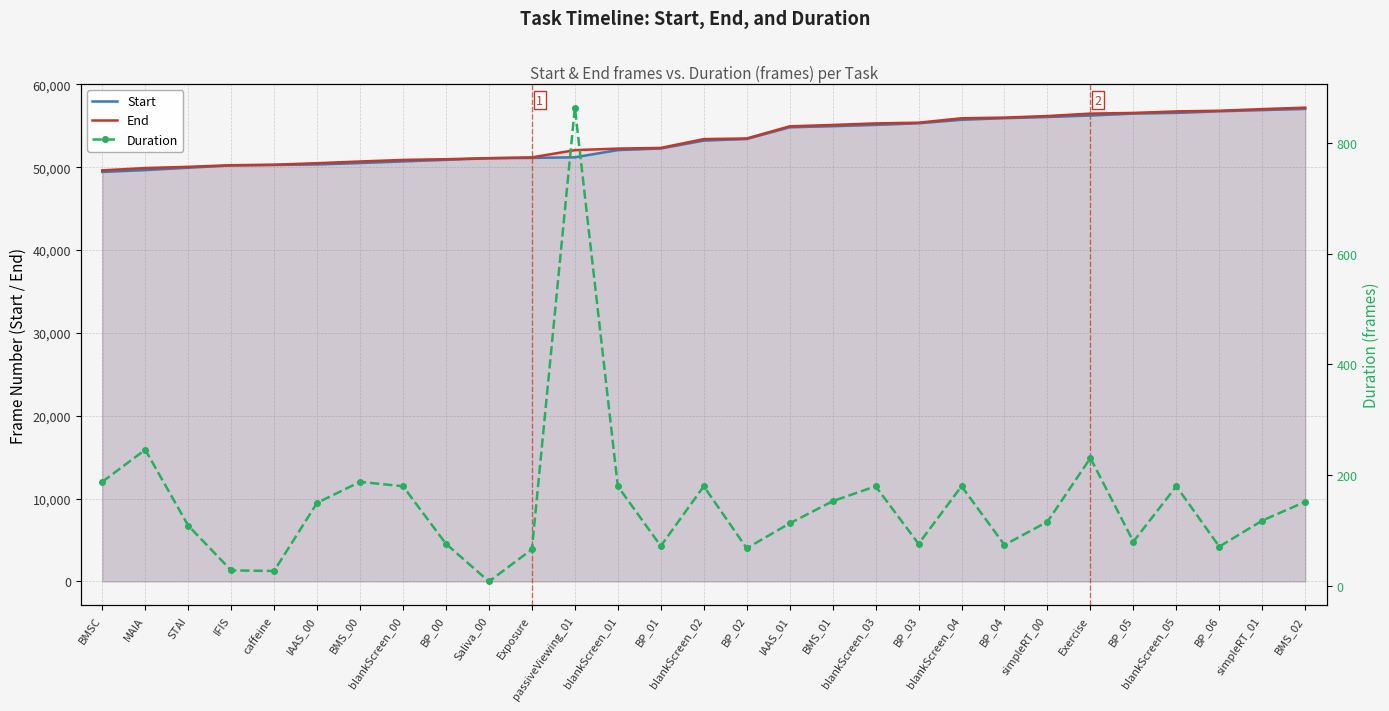

Reading left to right, what are all the values shown in this chart?

Start: BMSC=49436	MAIA=49657	STAI=49943	IFIS=50218	caffeine=50276	IAAS_00=50341	BMS_00=50508	blankScreen_00=50705	BP_00=50895	Saliva_00=51087	Exposure=51126	passiveViewing_01=51202	blankScreen_01=52073	BP_01=52263	blankScreen_02=53218	BP_02=53408	IAAS_01=54825	BMS_01=54953	blankScreen_03=55114	BP_03=55304	blankScreen_04=55732	BP_04=55922	simpleRT_00=56066	Exercise=56246	BP_05=56477	blankScreen_05=56562	BP_06=56752	simpleRT_01=56900	BMS_02=57043
End: BMSC=49624	MAIA=49903	STAI=50052	IFIS=50246	caffeine=50303	IAAS_00=50491	BMS_00=50696	blankScreen_00=50885	BP_00=50971	Saliva_00=51095	Exposure=51192	passiveViewing_01=52066	blankScreen_01=52253	BP_01=52335	blankScreen_02=53398	BP_02=53476	IAAS_01=54938	BMS_01=55106	blankScreen_03=55294	BP_03=55380	blankScreen_04=55912	BP_04=55996	simpleRT_00=56182	Exercise=56477	BP_05=56557	blankScreen_05=56742	BP_06=56823	simpleRT_01=57018	BMS_02=57195
Duration: BMSC=188	MAIA=246	STAI=109	IFIS=28	caffeine=27	IAAS_00=150	BMS_00=188	blankScreen_00=180	BP_00=76	Saliva_00=8	Exposure=66	passiveViewing_01=864	blankScreen_01=180	BP_01=72	blankScreen_02=180	BP_02=68	IAAS_01=113	BMS_01=153	blankScreen_03=180	BP_03=76	blankScreen_04=180	BP_04=74	simpleRT_00=116	Exercise=231	BP_05=80	blankScreen_05=180	BP_06=71	simpleRT_01=118	BMS_02=152